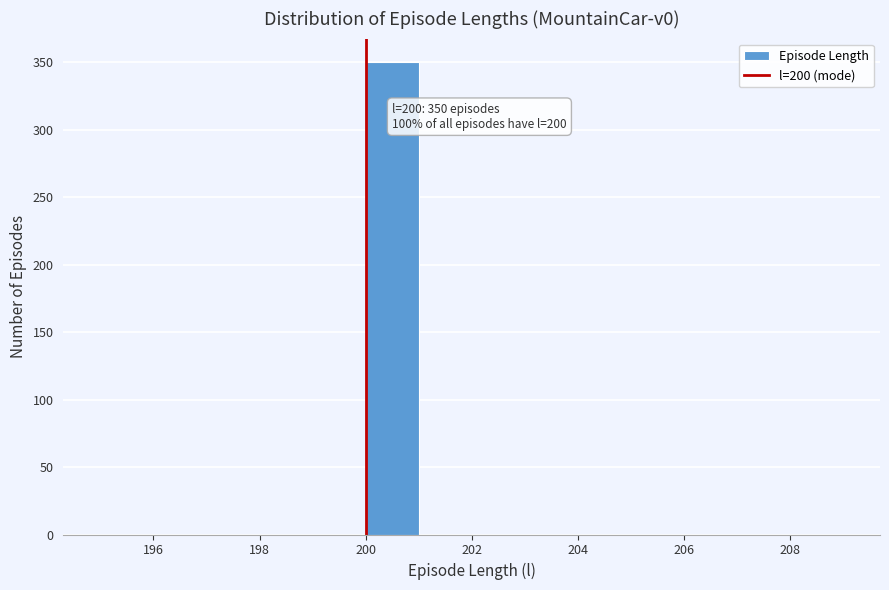

Which range on the x-axis has the tallest bar?

200 to 201